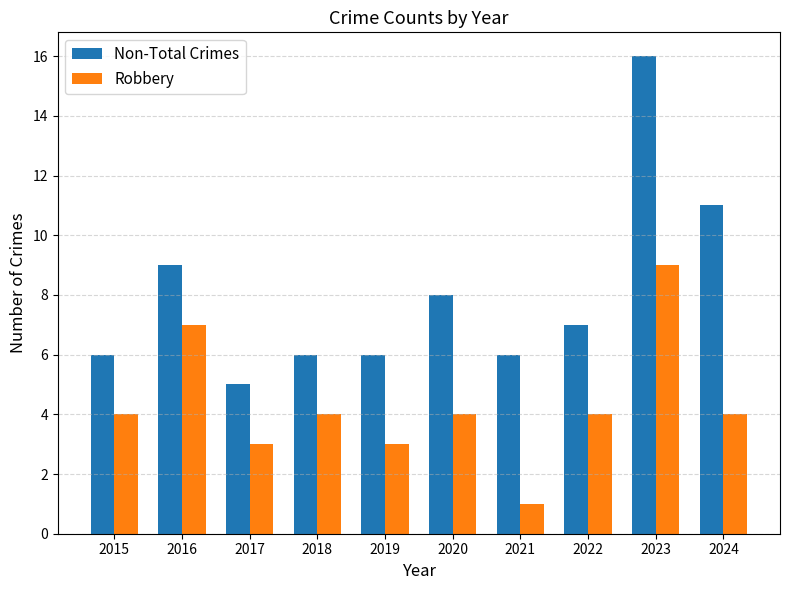

What is the spread (max minus min) of values at 2016?

2